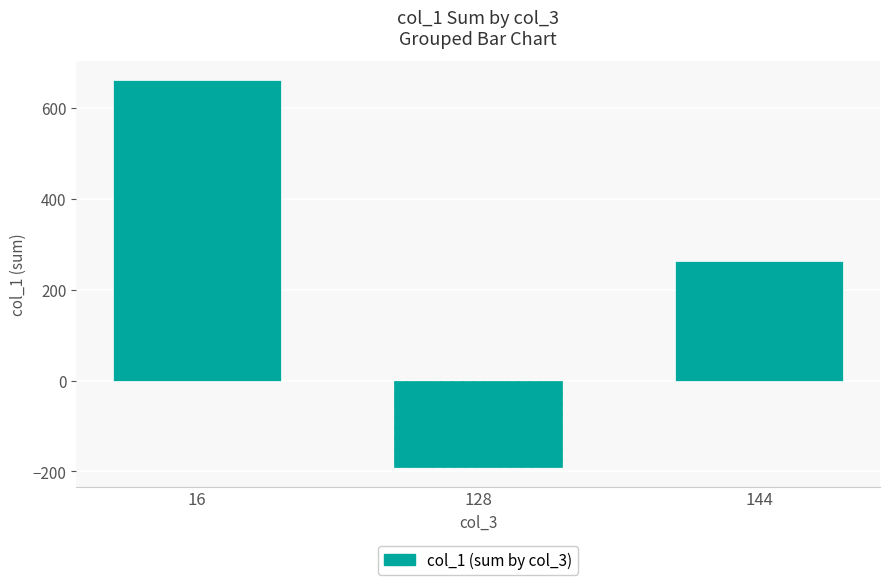

Is it true that the value at 32 is 13.3?

False